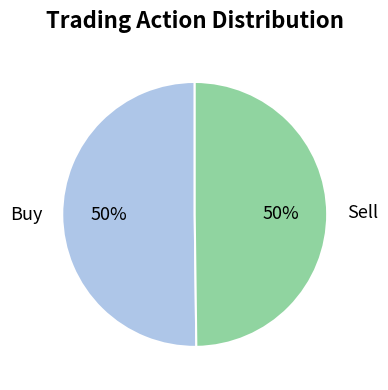

Is it true that Sell is 50% of the pie?

True